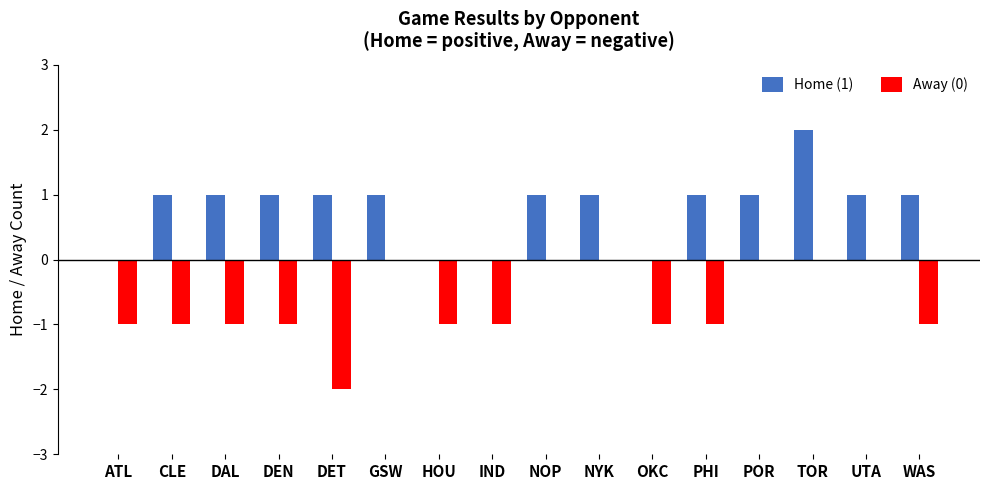

What is the maximum value for Home (1)?

2